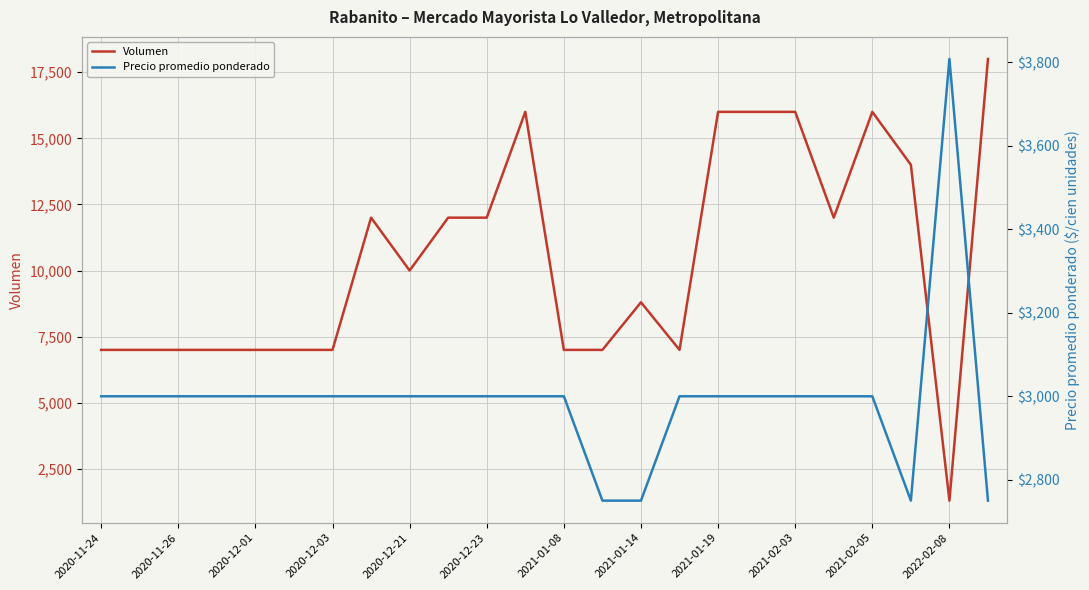

Where is Volumen nearest to the value 9650?

2020-12-21